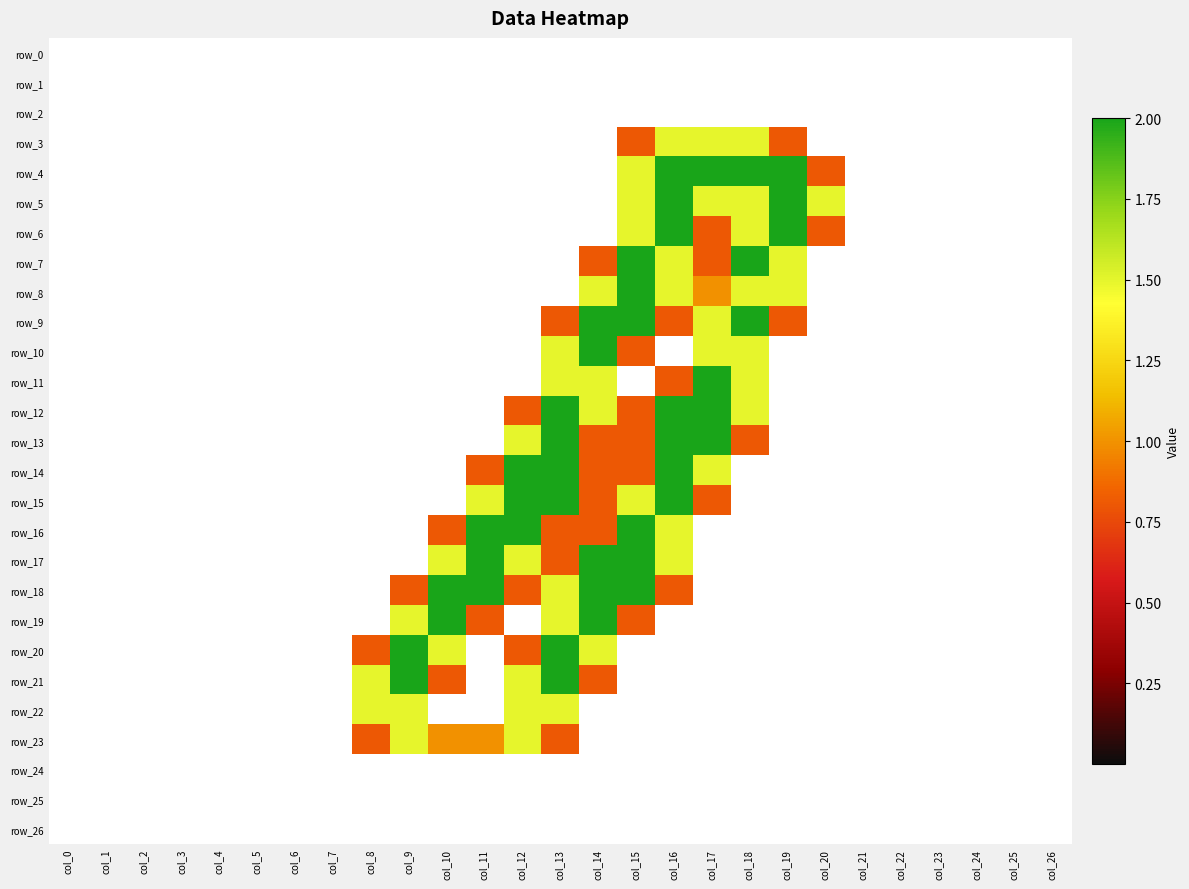

How many series are shown in this chart?

27